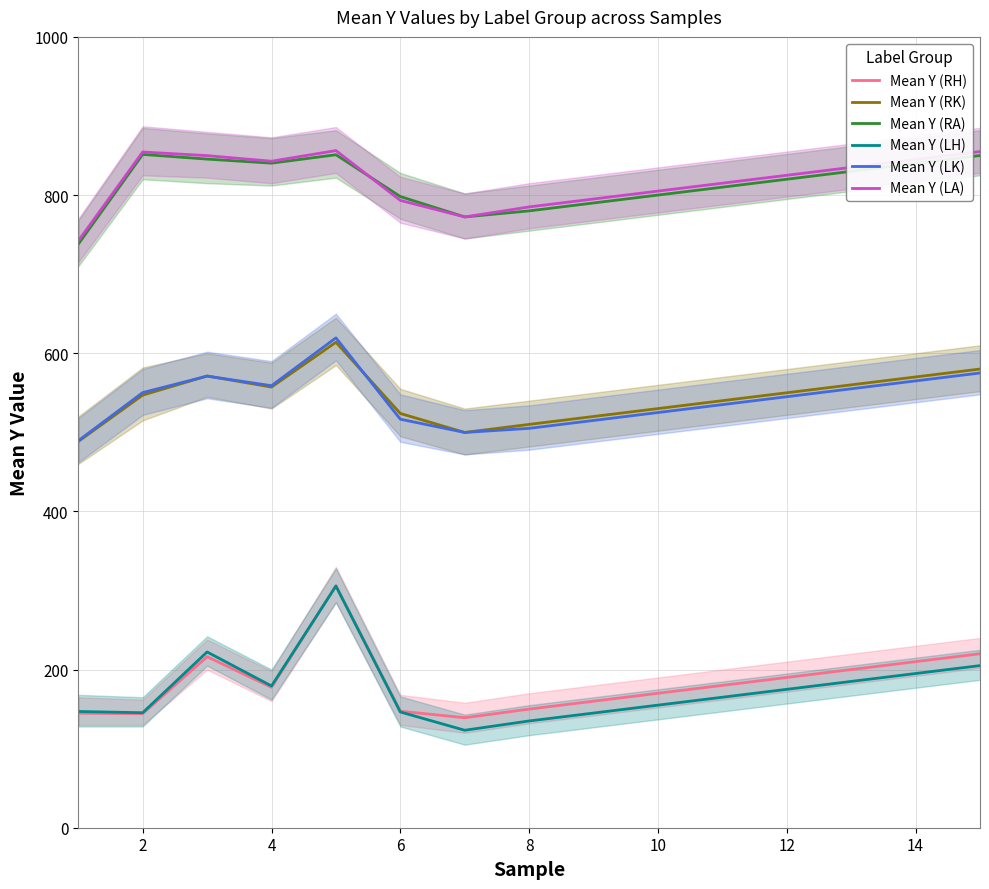

What is the value of the Mean Y (LH) point at the 6th from the left?

146.3